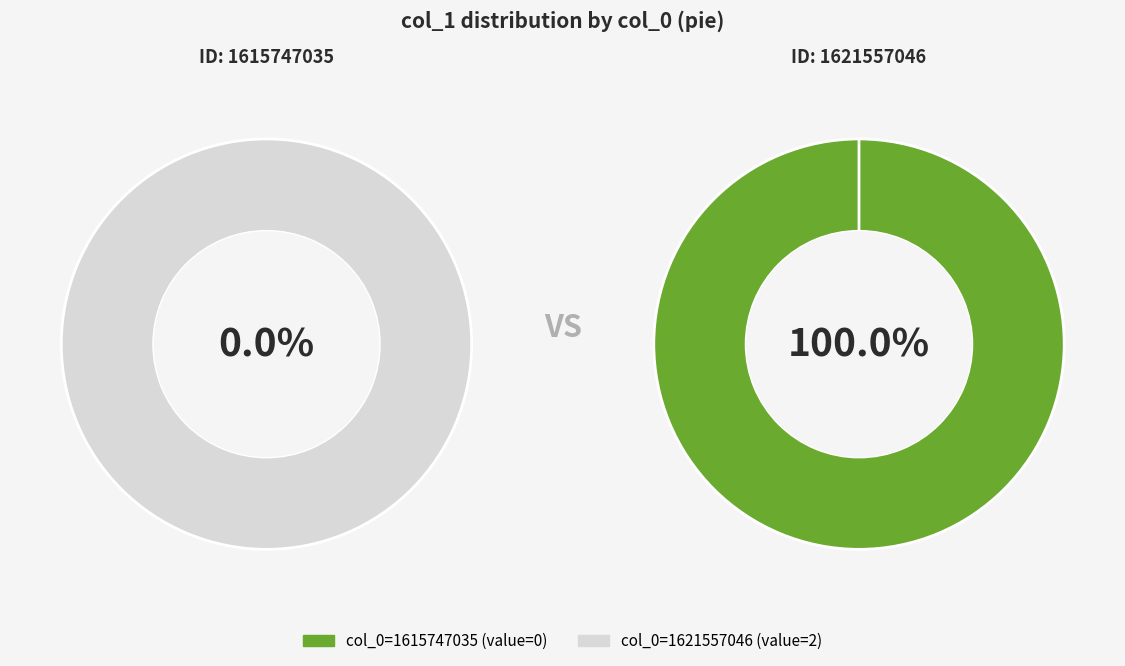

Is there a majority slice in this chart?

Yes